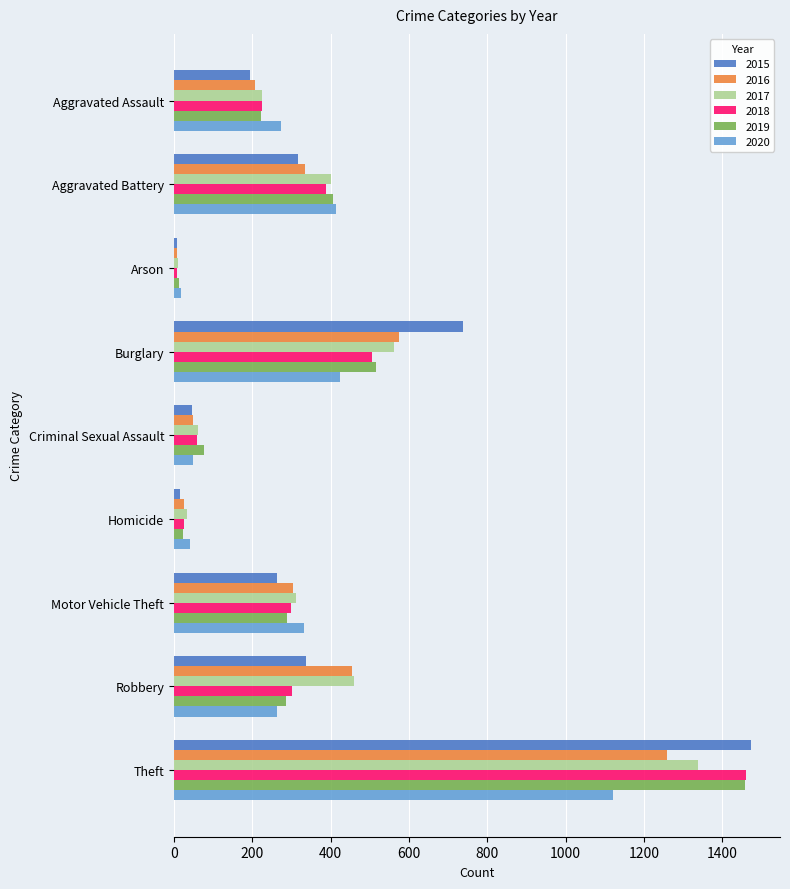

What is the difference between the 2015 values at Theft and Homicide?

1459